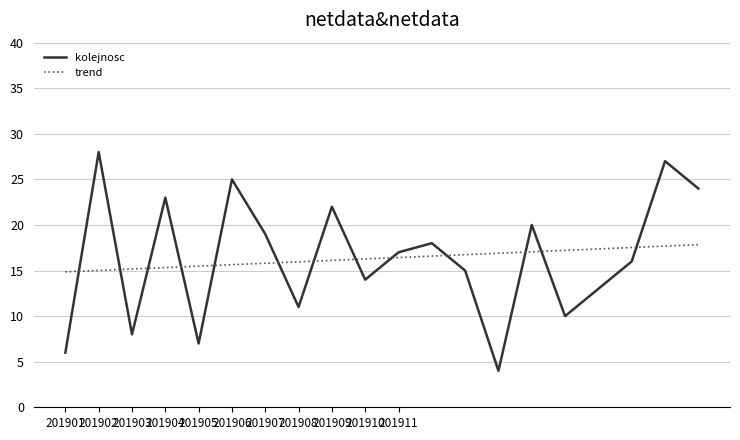

Rank the series by their maximum value, from highest to lowest.

kolejnosc, trend